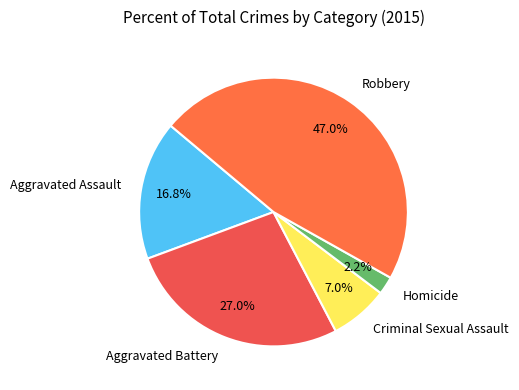

To the nearest percent, what is the combined percentage of Aggravated Battery and Homicide?

29%